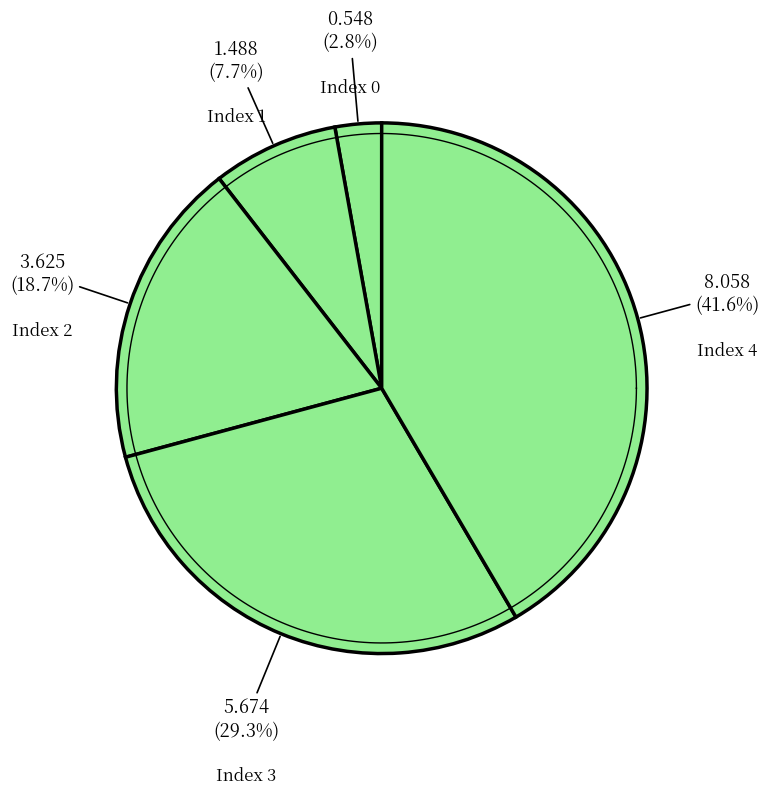

What percentage do 4 and 0 together represent?

44.4%